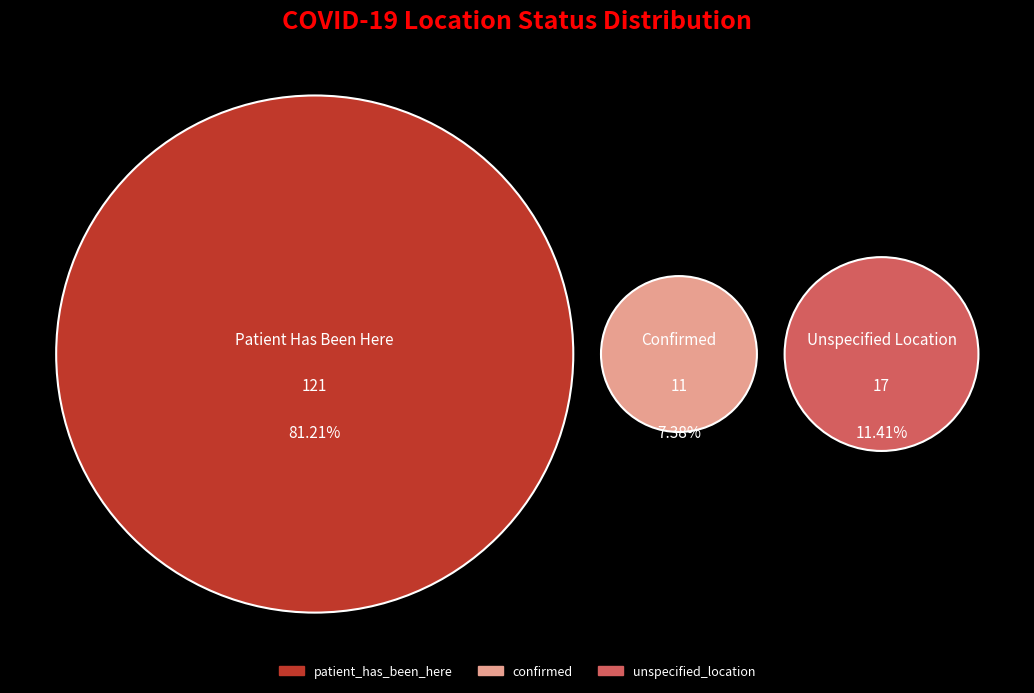

Which category has the biggest portion of the pie?

patient_has_been_here